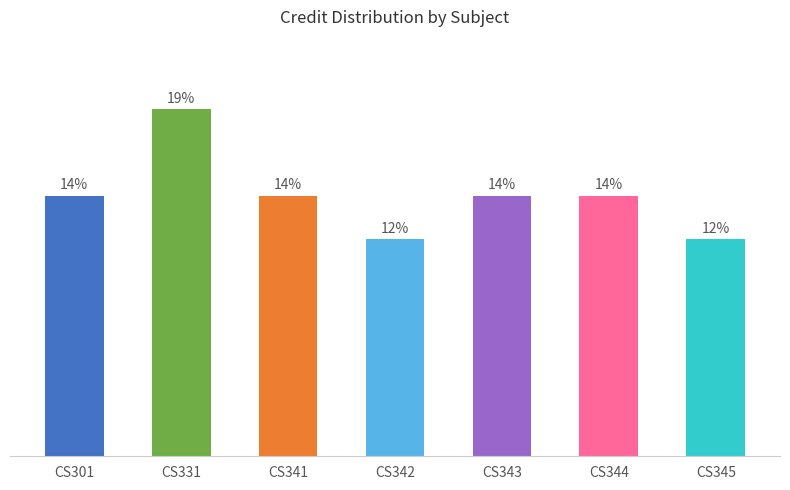

Are the bars horizontal?

No